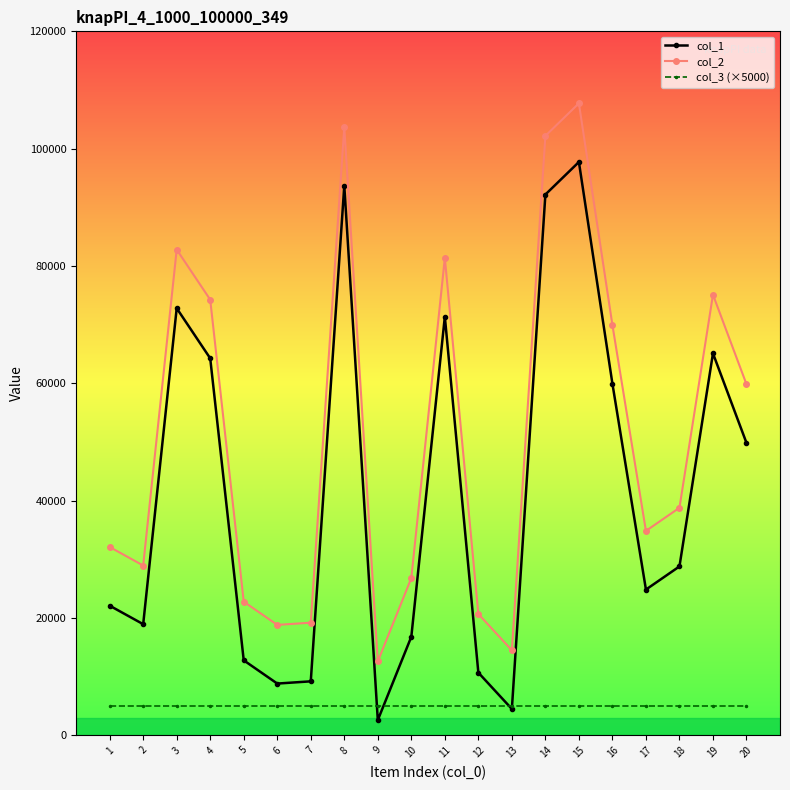

What is the difference between the second highest and minimum values in the col_1 series?

91096